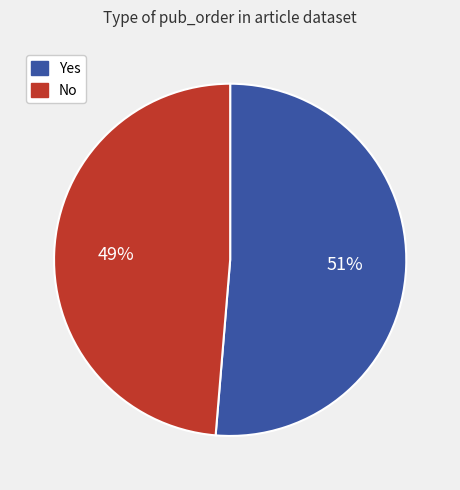

What percentage is the Yes slice, to the nearest percent?

51%